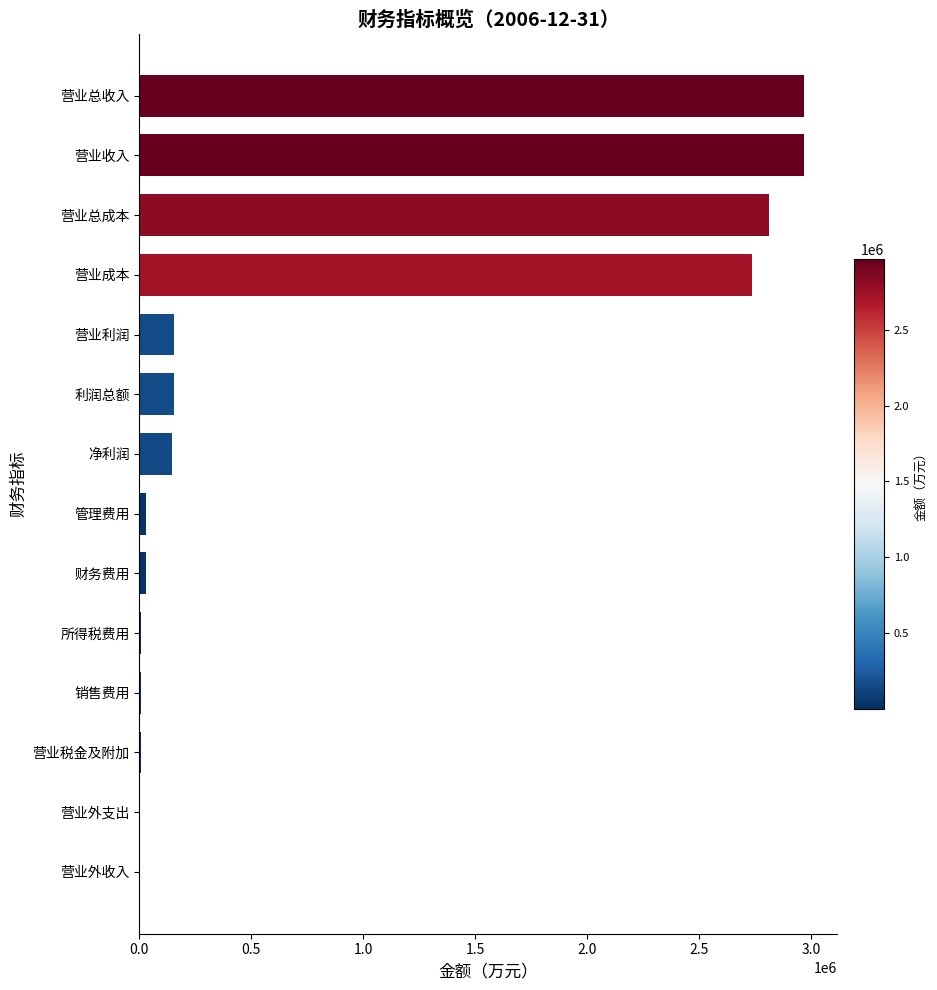

True or false: the data shows 154546 at 利润总额.

True